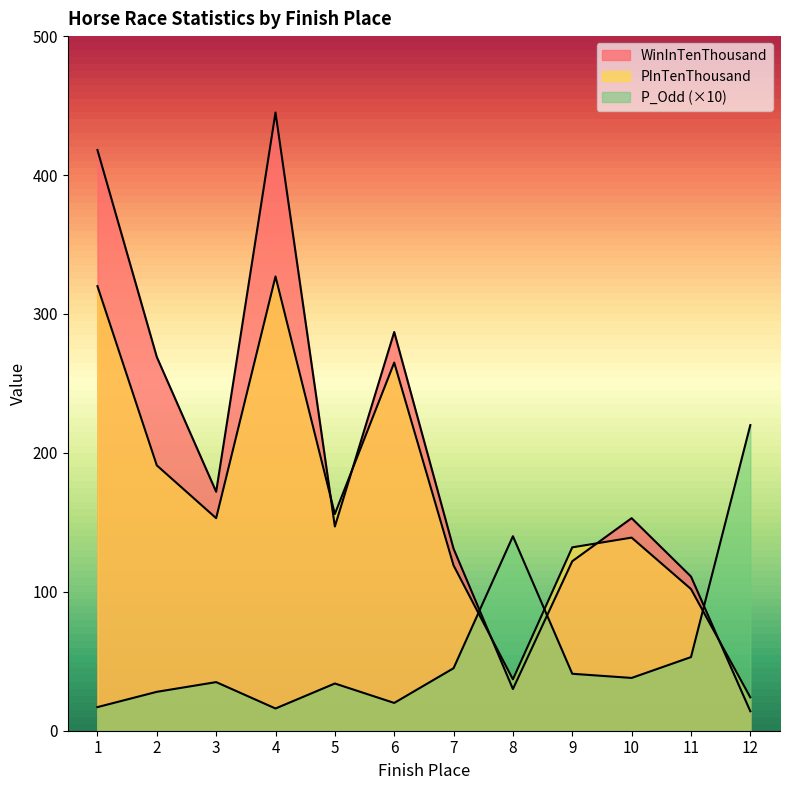

Reading right to left, list all the values displayed in this chart.

WinInTenThousand: 12=14	11=111	10=153	9=122	8=30	7=131	6=287	5=147	4=445	3=172	2=269	1=418
PInTenThousand: 12=24	11=102	10=139	9=132	8=37	7=119	6=265	5=156	4=327	3=153	2=191	1=320
P_Odd: 12=220	11=53	10=38	9=41	8=140	7=45	6=20	5=34	4=16	3=35	2=28	1=17